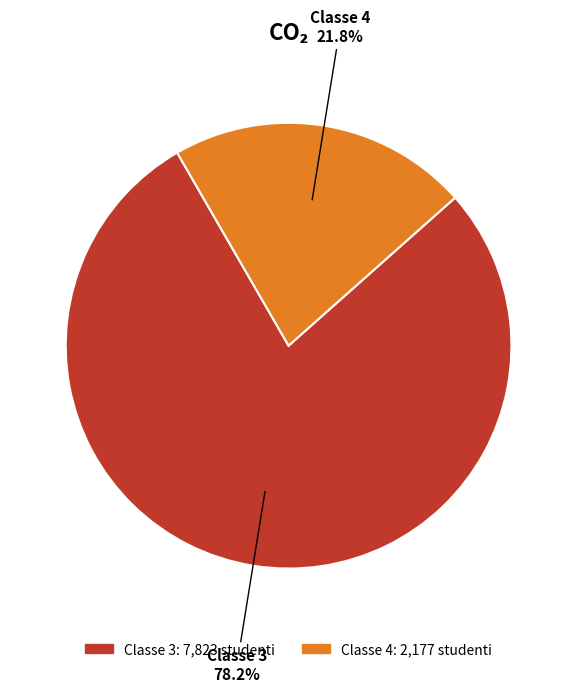

Is there any slice that represents more than half of the pie?

Yes